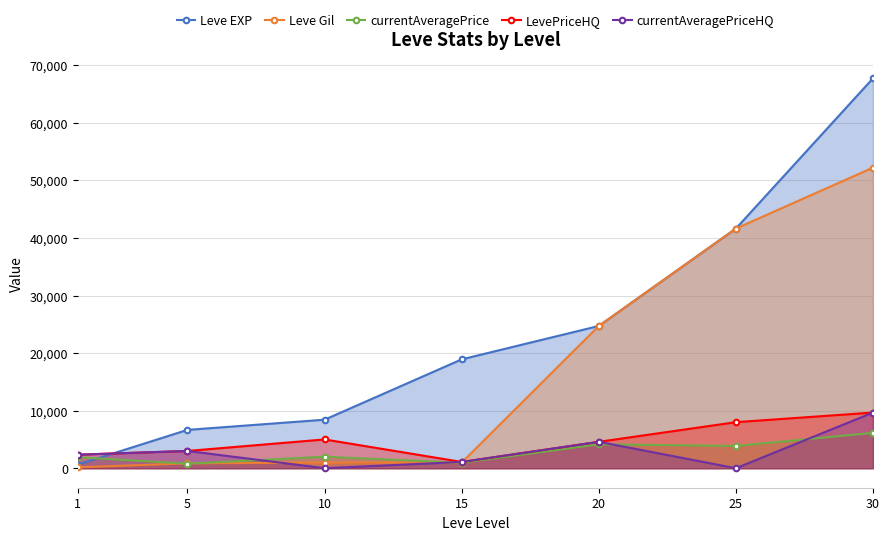

At which label does Leve EXP first exceed 18910?

20